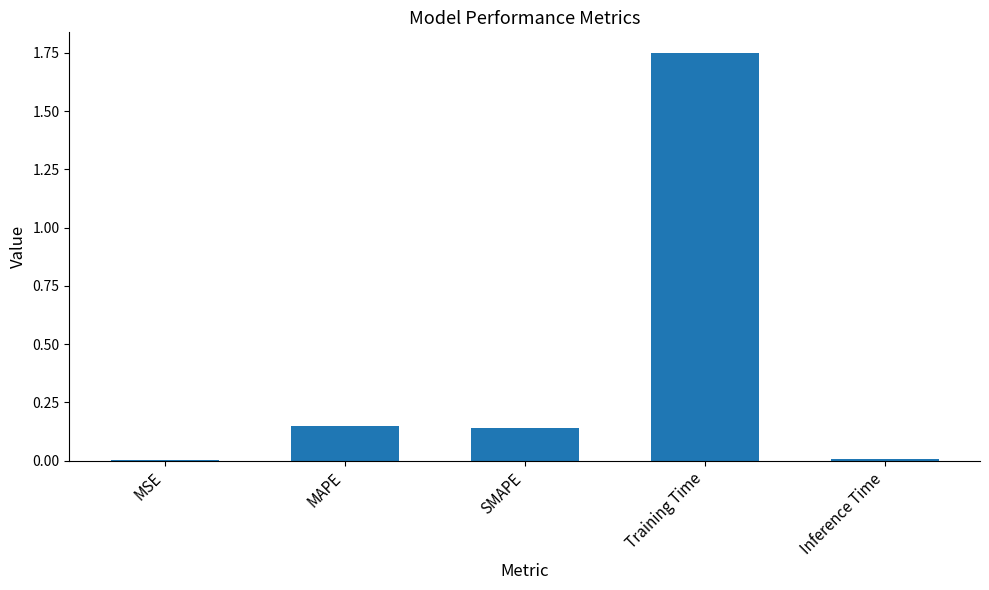

What is the sum of all values?

2.0